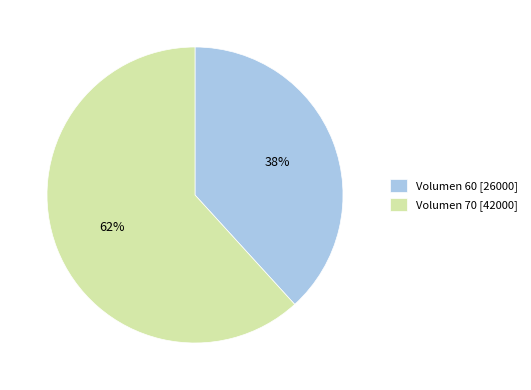

What is the largest slice in the pie chart?

Volumen 70 [42000]